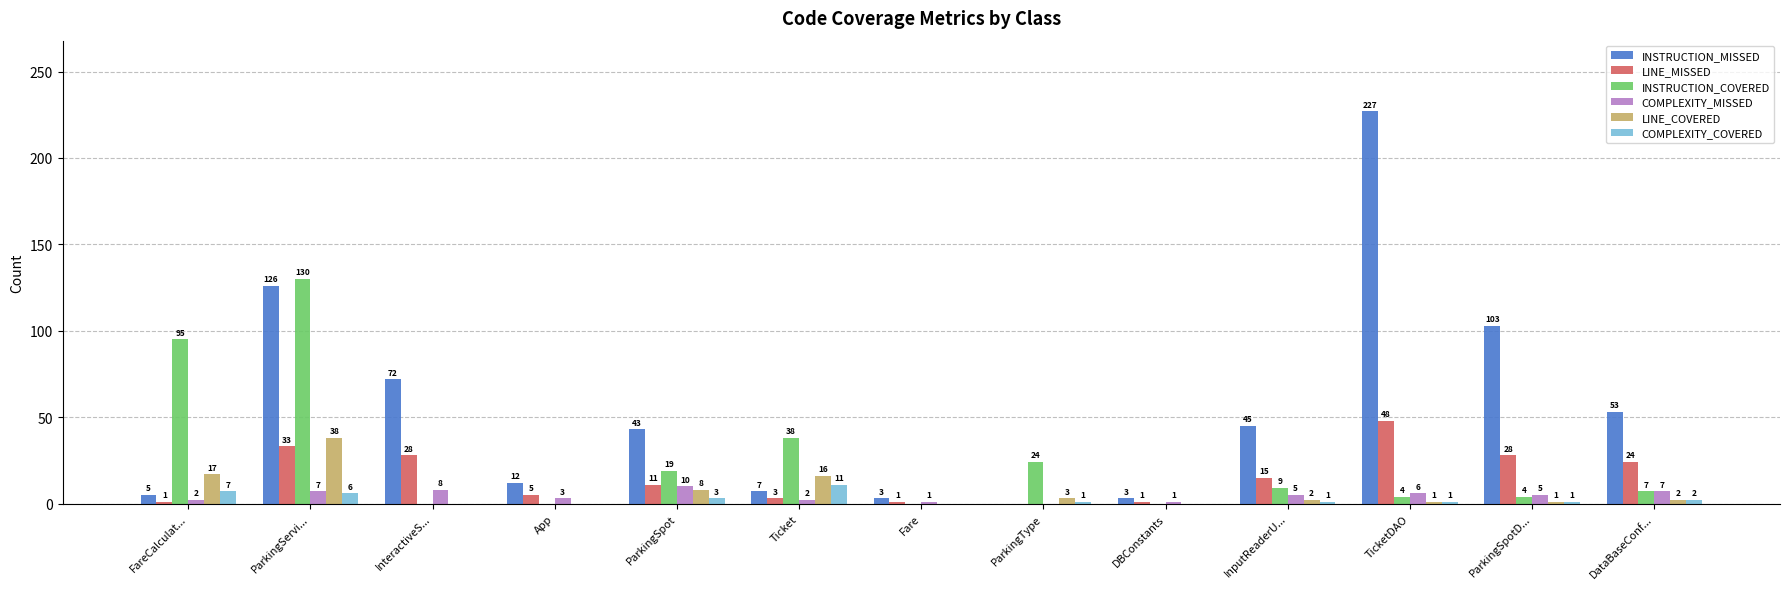

What is the greatest value displayed?

227